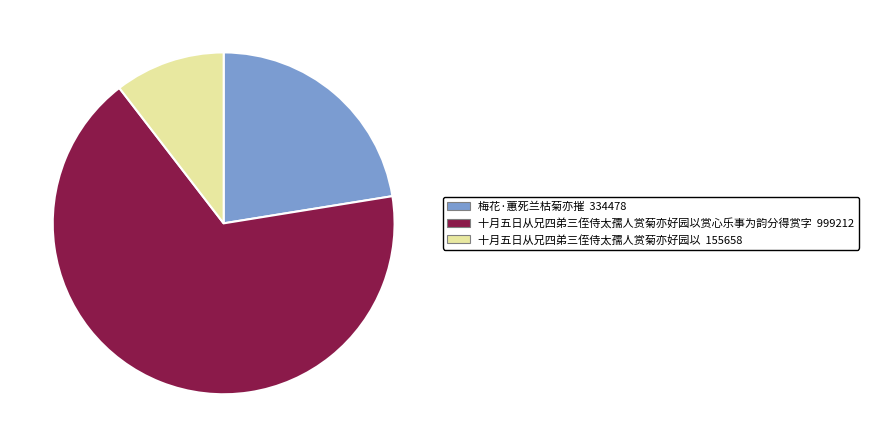

Which category accounts for the majority?

十月五日从兄四弟三侄侍太孺人赏菊亦好园以赏心乐事为韵分得赏字 999212